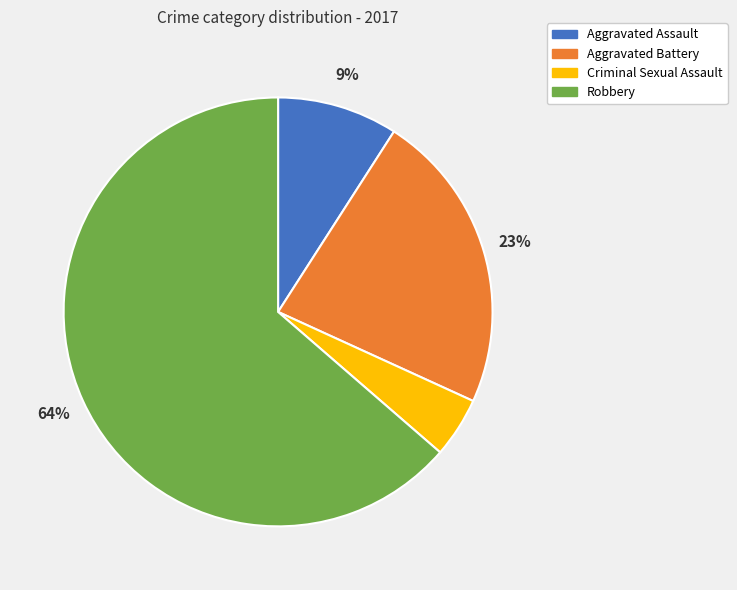

To the nearest percent, what is the average slice percentage?

25%